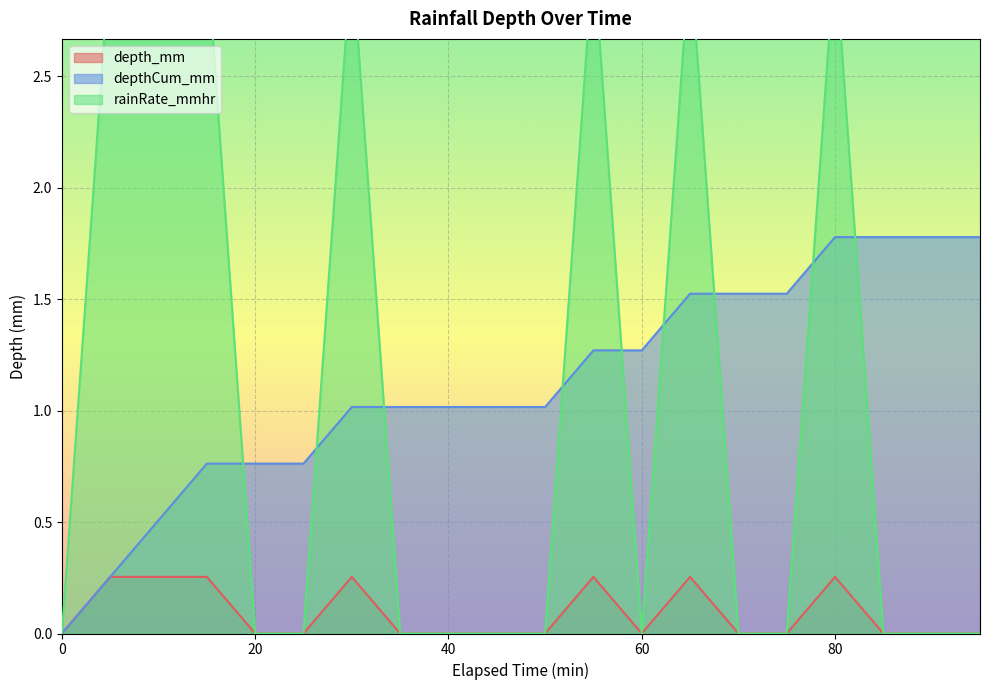

Is it true that rainRate_mmhr equals 1.2 at 30?

False